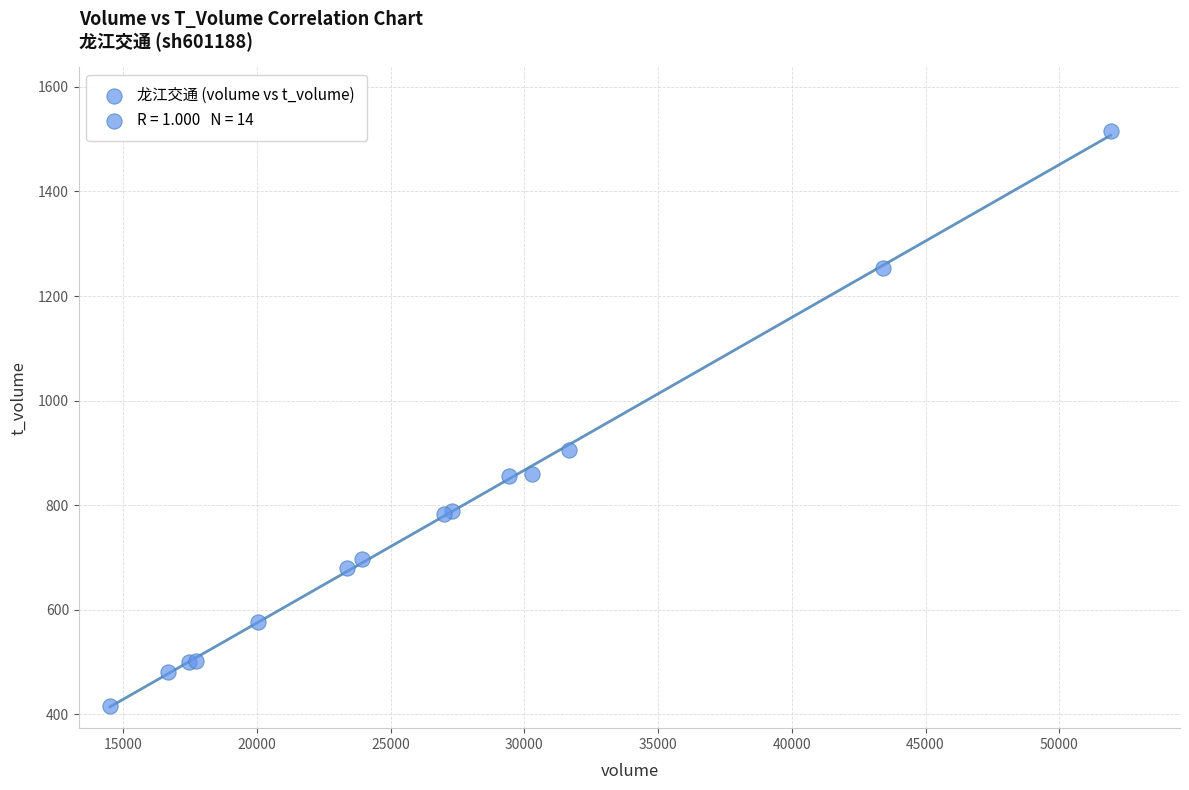

What Y value in the scatter plot is closest to 965?

906